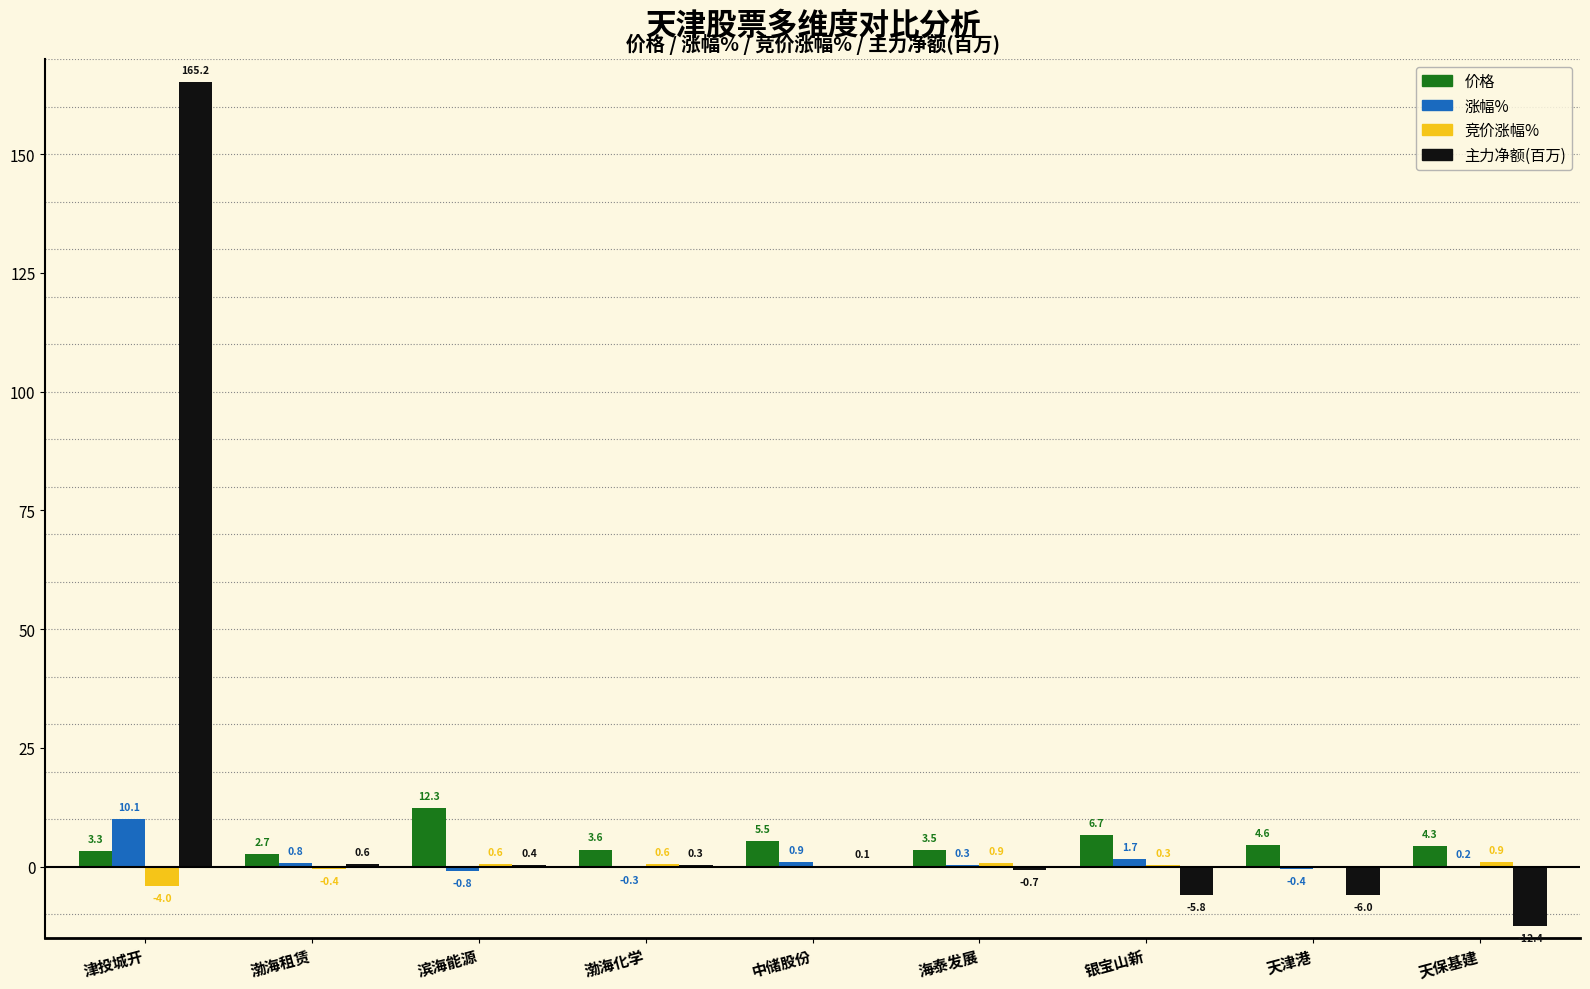

What is the total value across all series at 滨海能源?

12.5